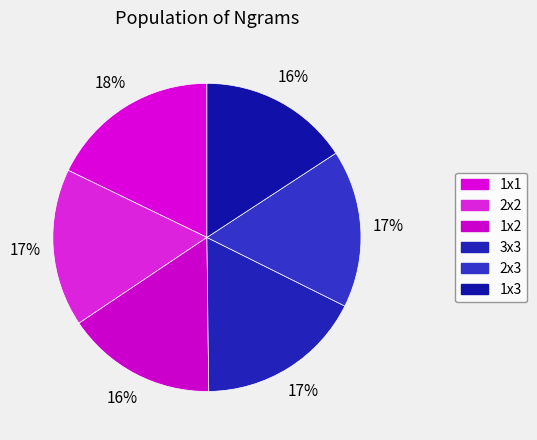

How many slices are in this pie chart?

6